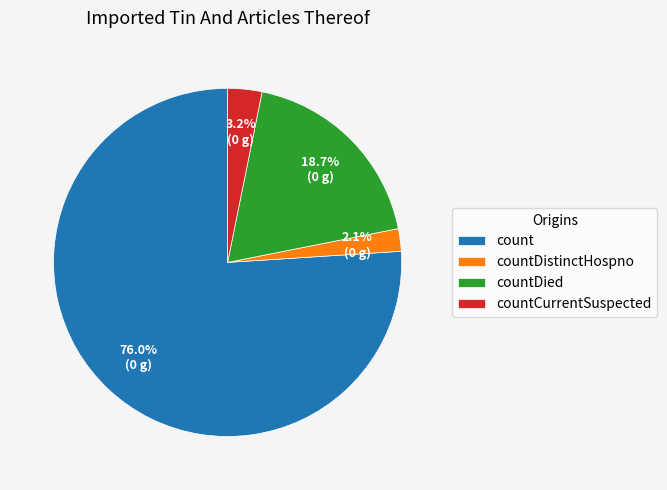

Count the number of slices in the pie.

4